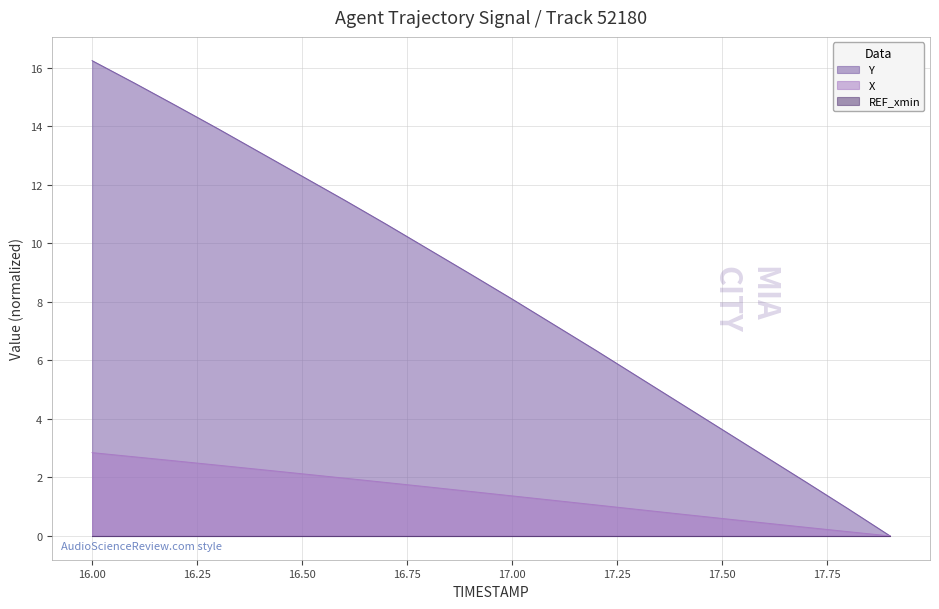

The value of Y at 17.3 is 5.4. True or false?

True